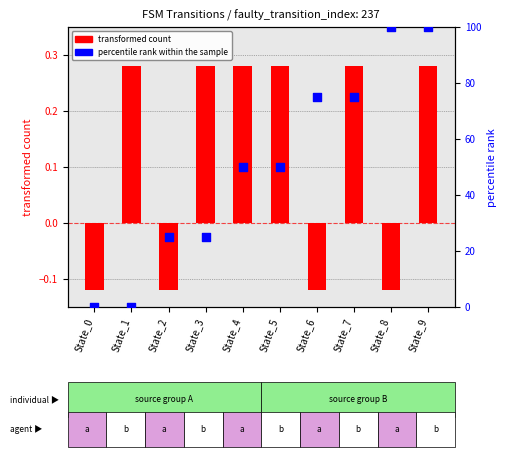

Which series has the largest Y range (max minus min)?

percentile rank within the sample